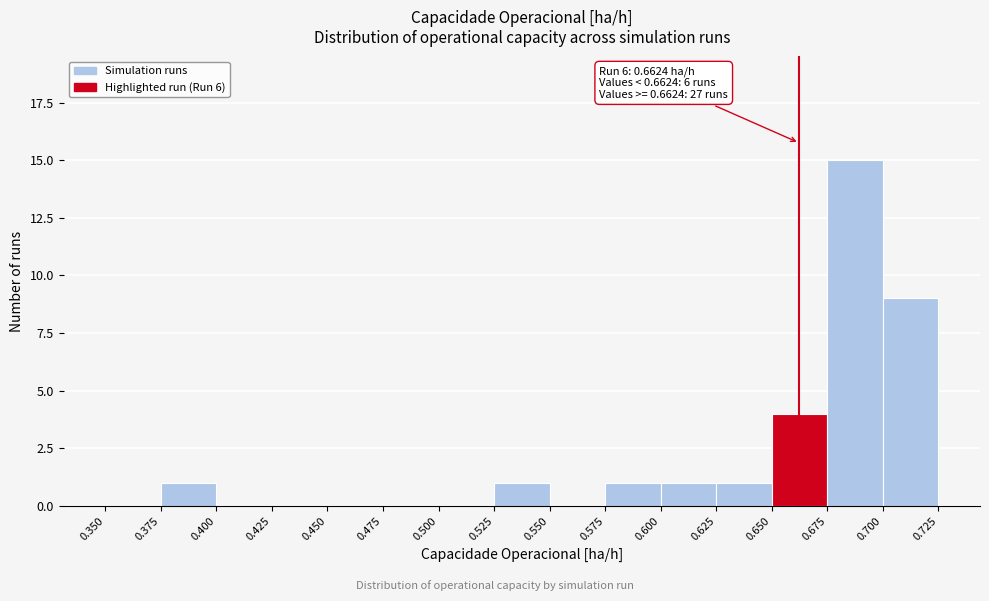

Over which range of the x-axis is the bar tallest?

0.675 to 0.700